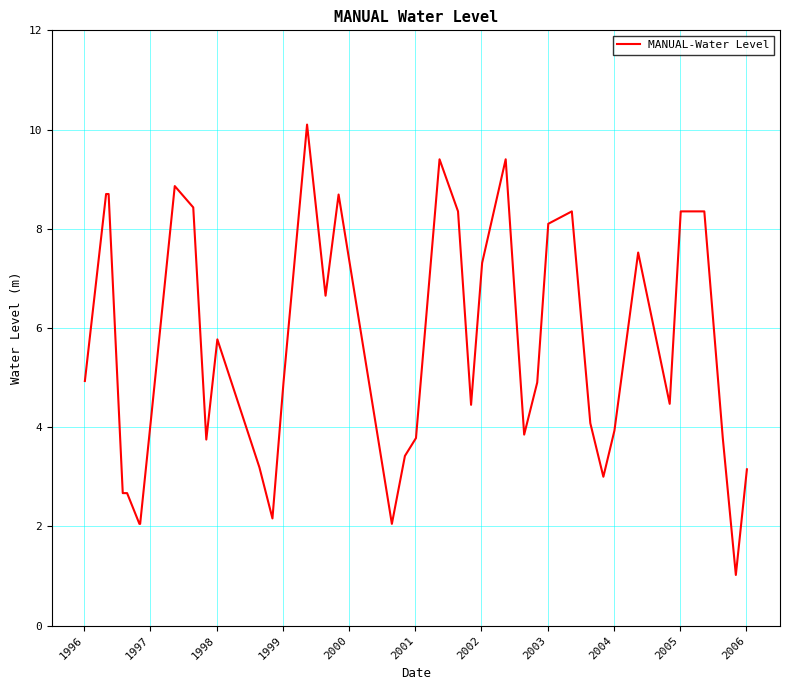

How many lines are shown in the chart?

1